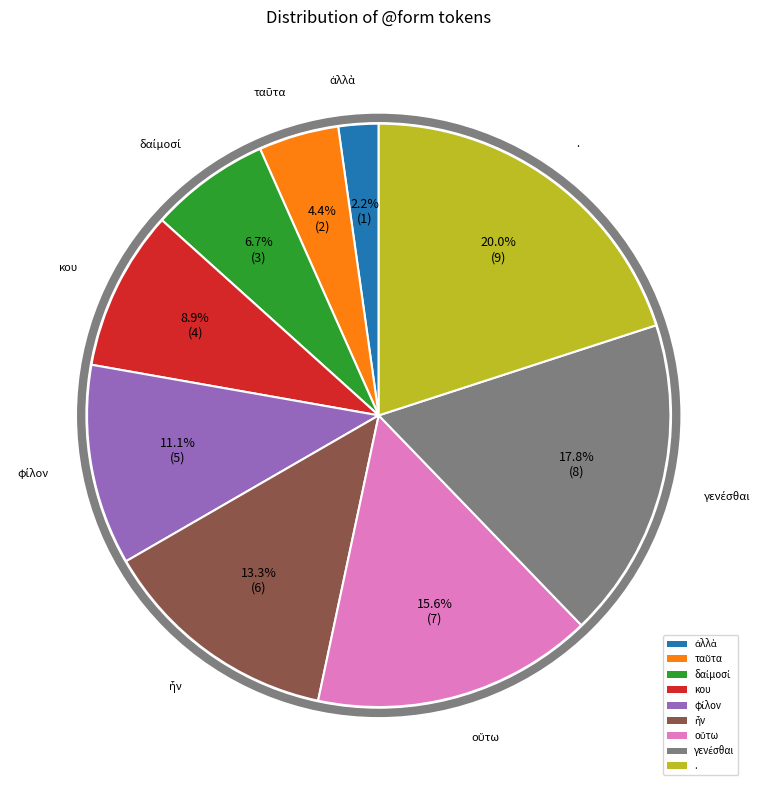

What percentage do κου and . together represent?

28.9%